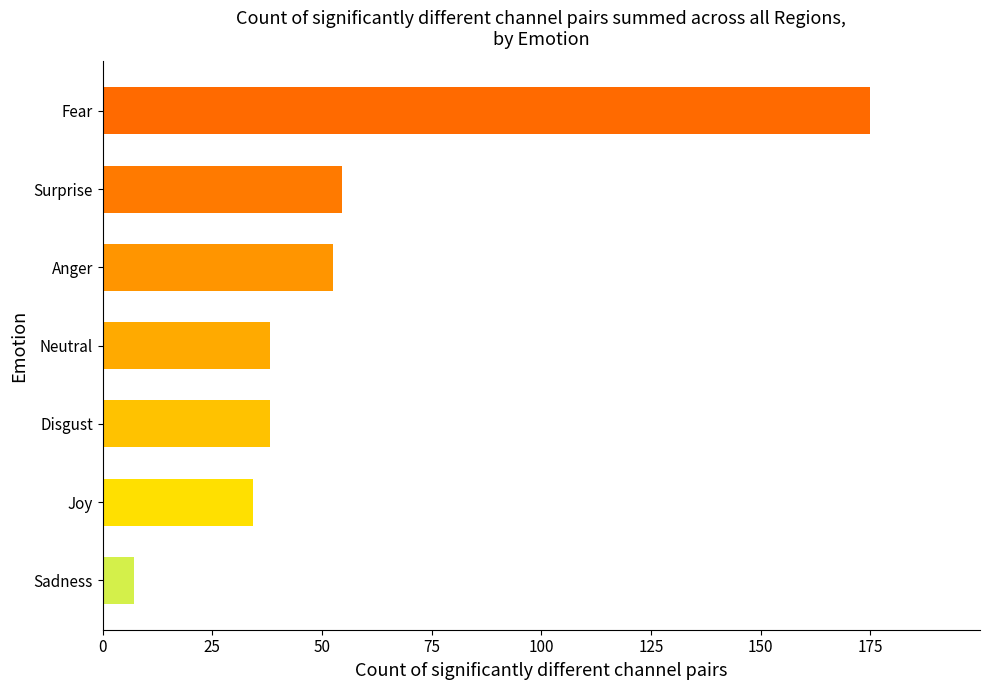

What is the change in value from Joy to Sadness?

-27.1